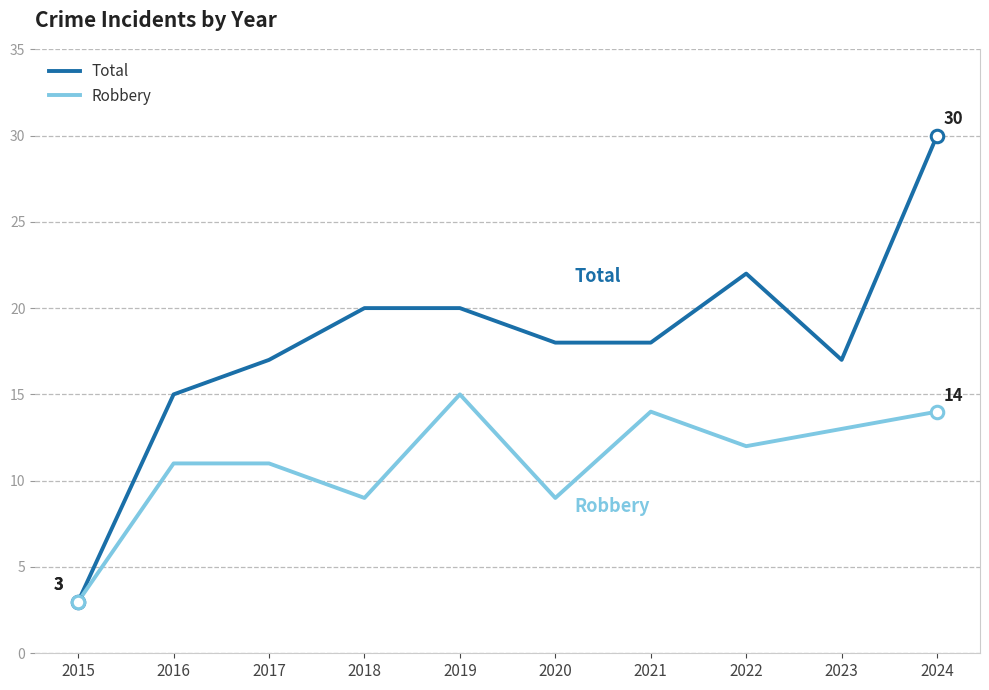

True or false: Total has a value of 20 at 2019.

True